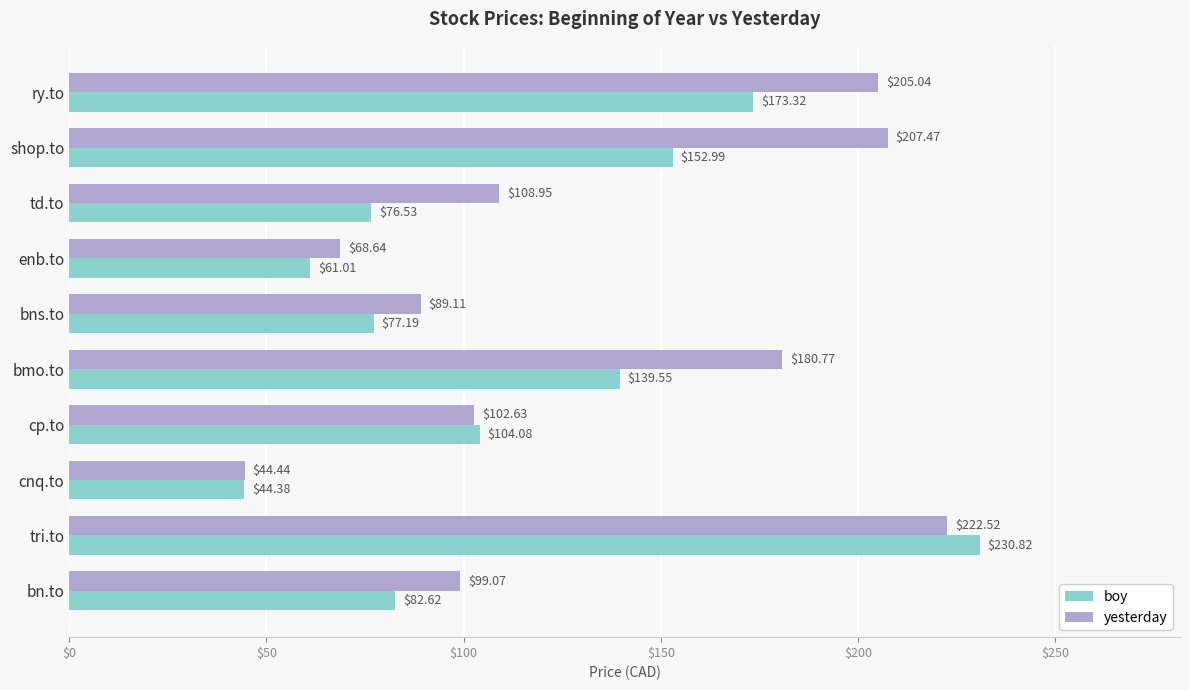

What is the lowest value of the yesterday series?

44.4